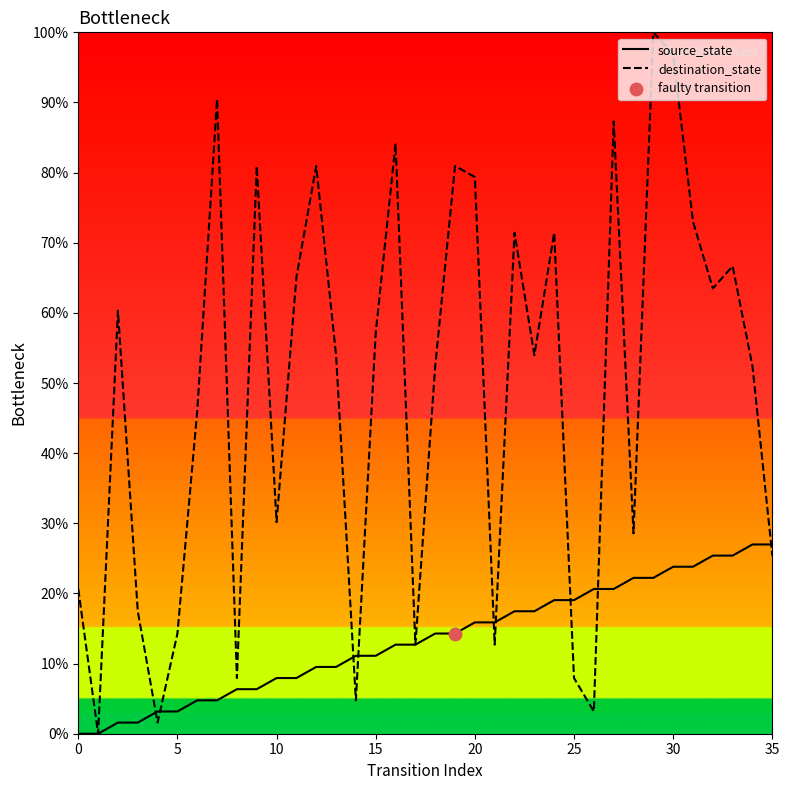

The source_state series shows 0.0 at 0. True or false?

True